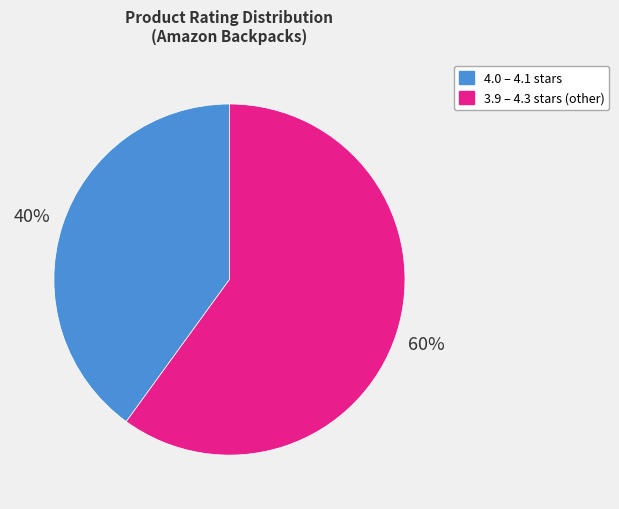

Is there a majority slice in this chart?

Yes